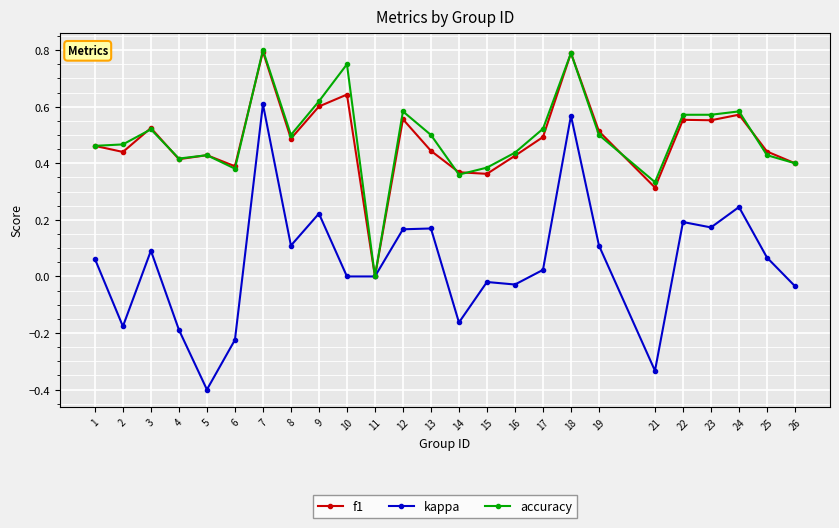

What is the minimum value shown in the chart?

-0.4